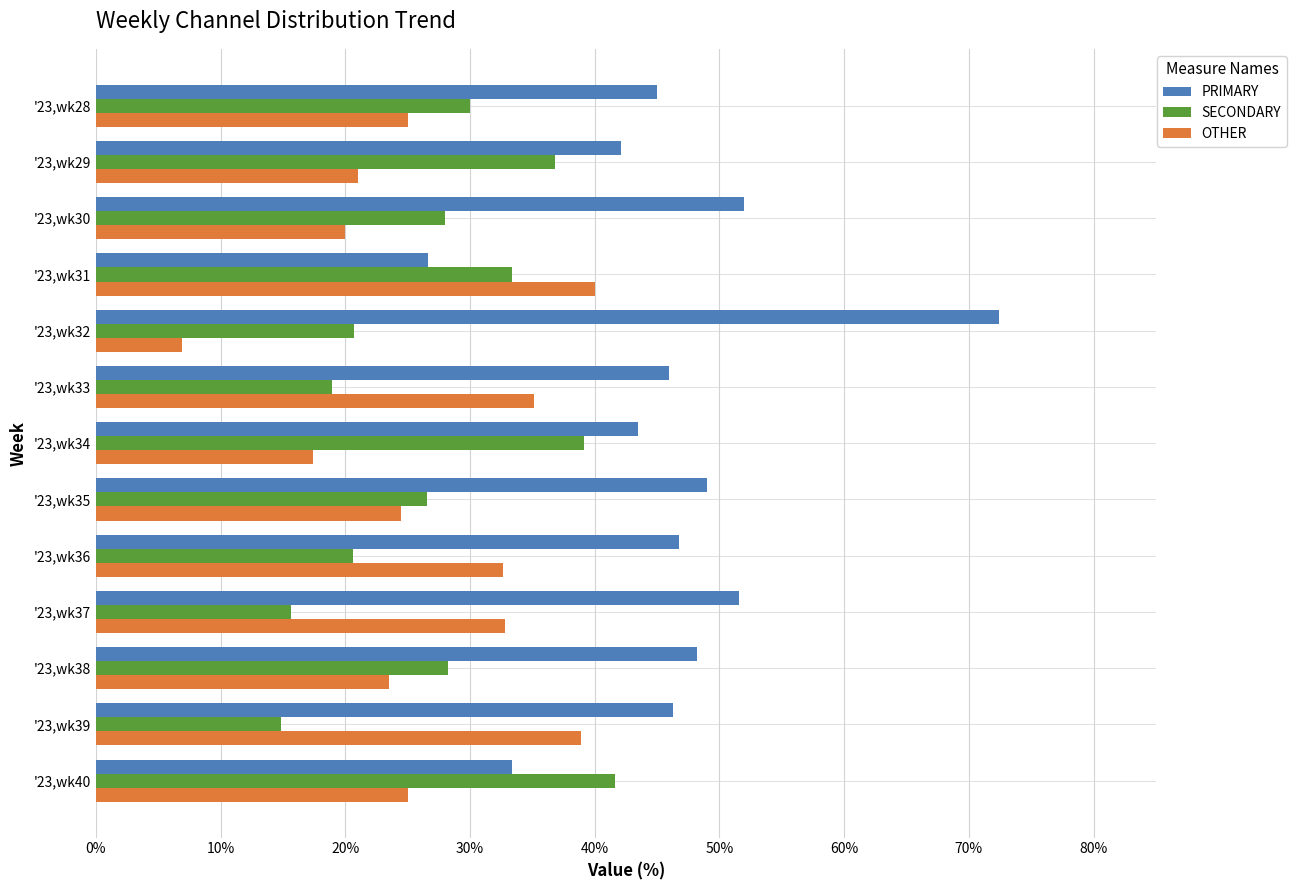

Count the number of data series in this chart.

3